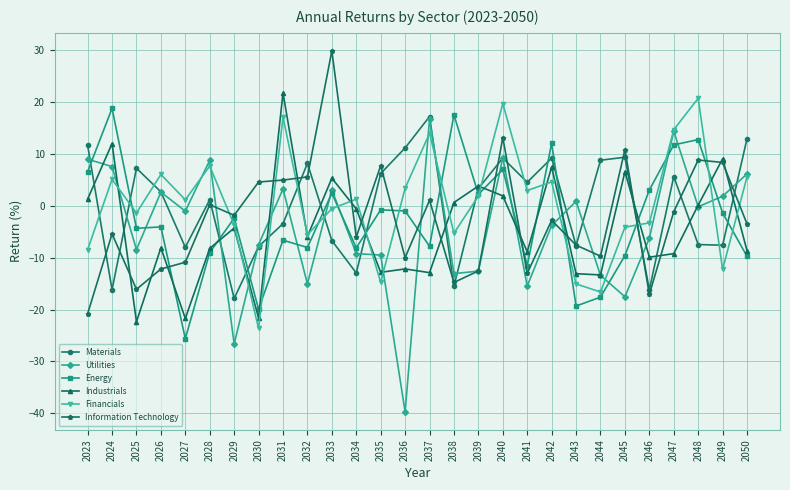

How many lines are shown in the chart?

6